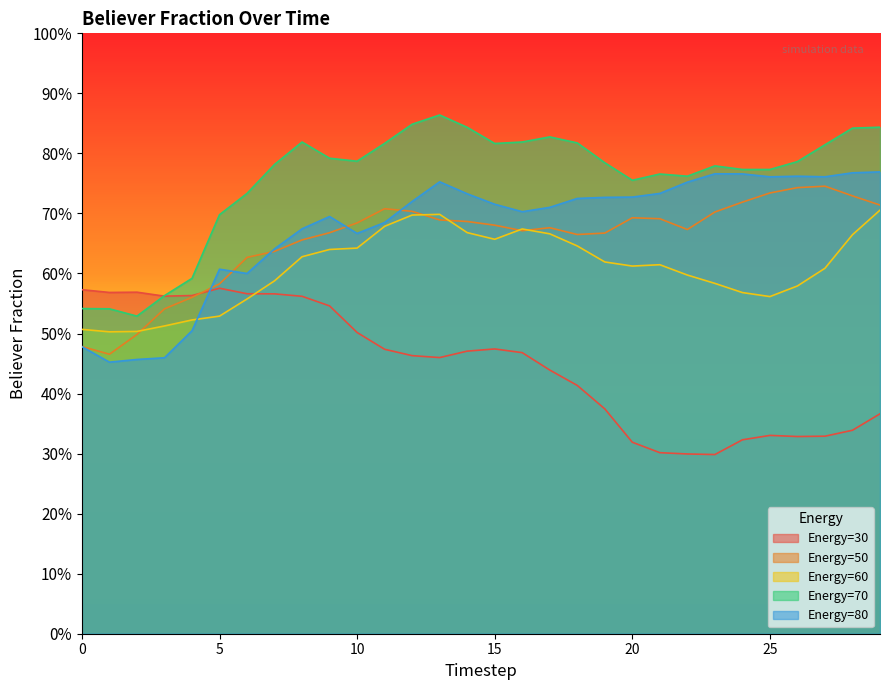

Between 21 and 24, which is larger?

24